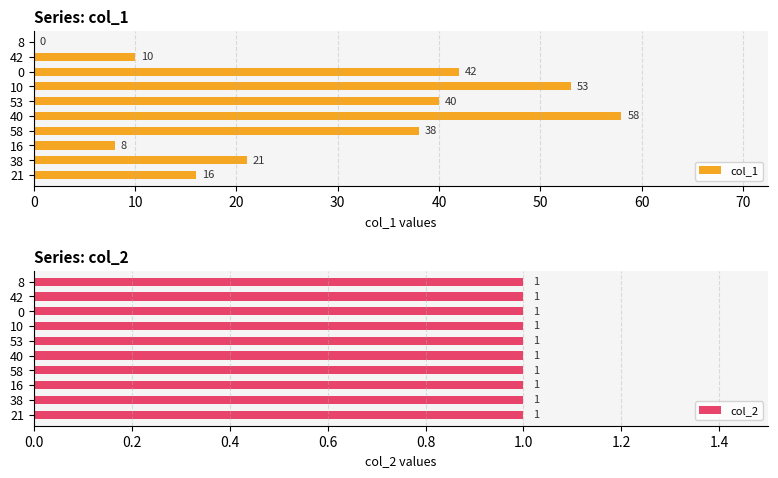

At which label is col_1 closest to 29?

38